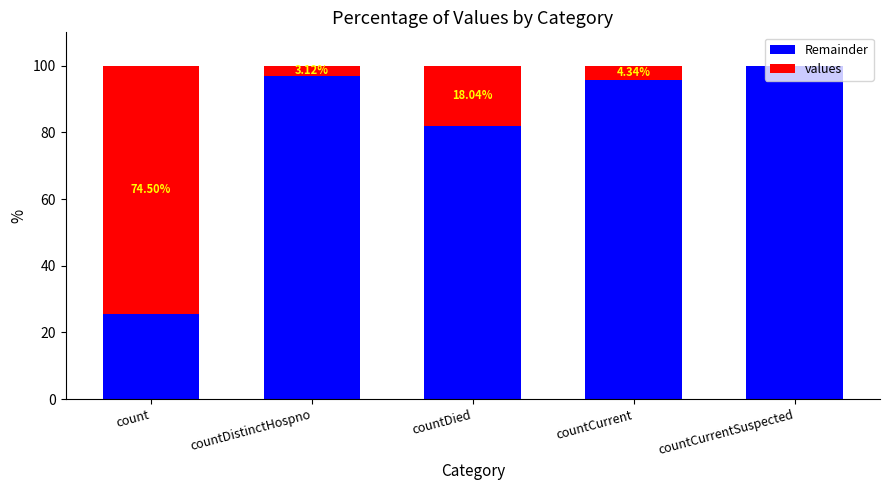

At which label does Remainder reach its peak?

countCurrentSuspected